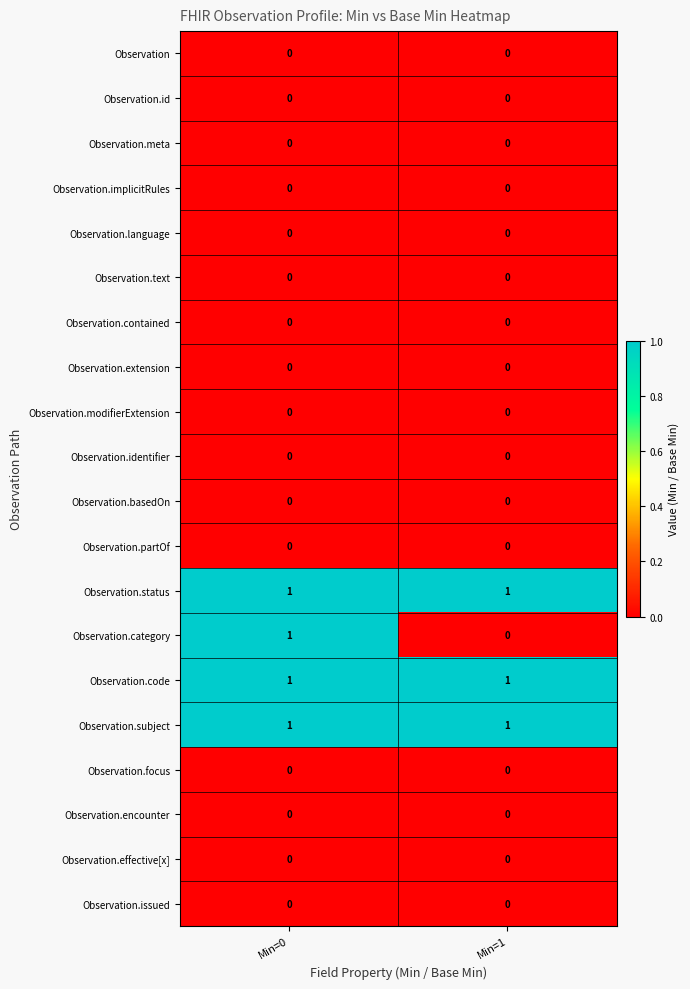

At which category is the sum across all series the highest?

Min=0